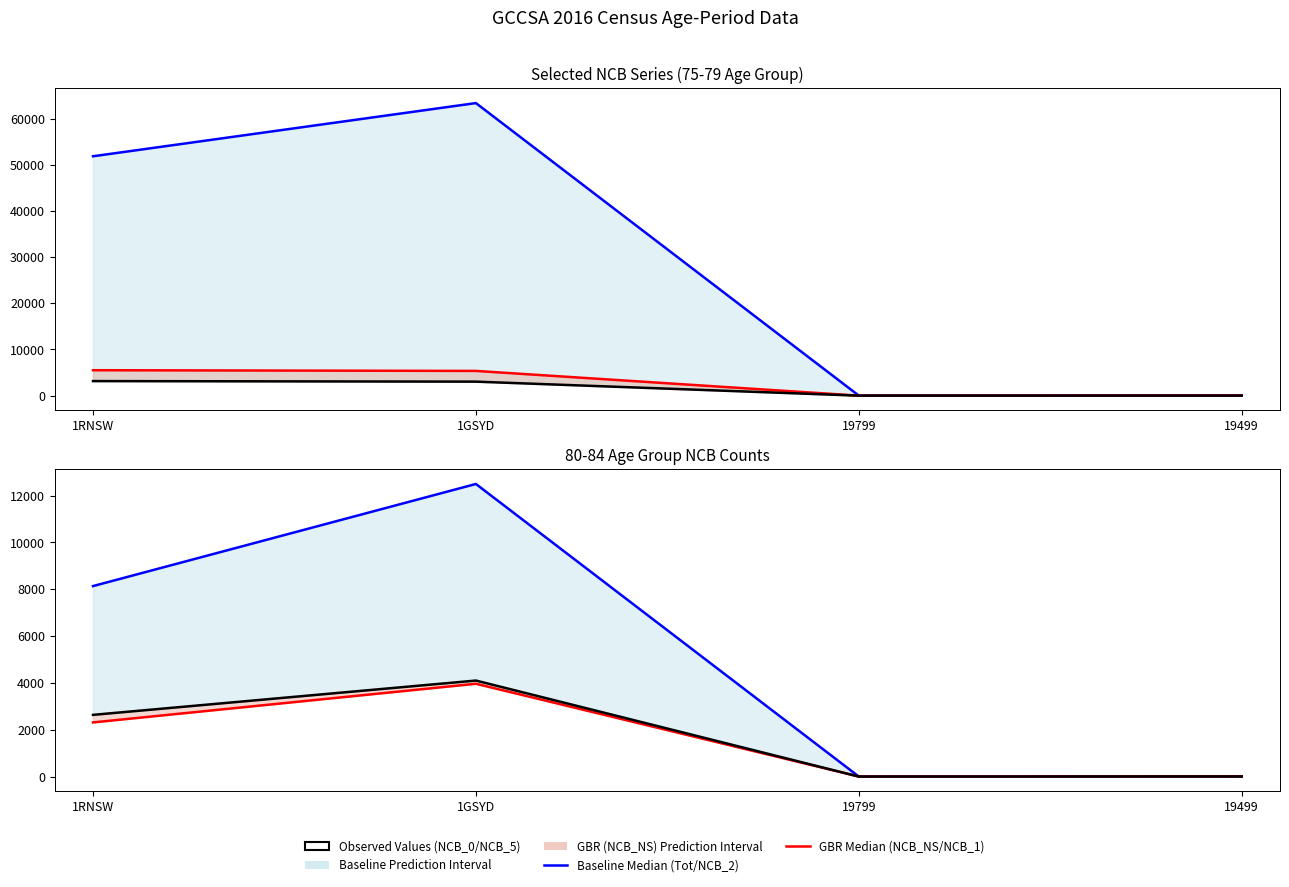

At which label is C16_AP_75_79_NCB_NS closest to 2757?

1GSYD